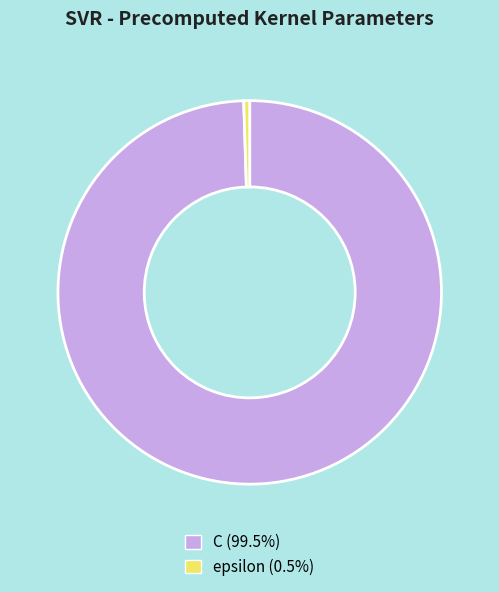

Is there any slice that represents more than half of the pie?

Yes